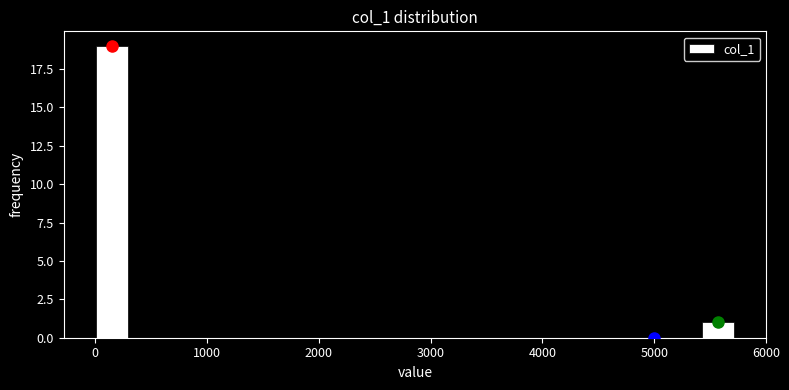

Around what value on the x-axis is the tallest bar? Give the approximate position of its centre, as read against the axis.

100